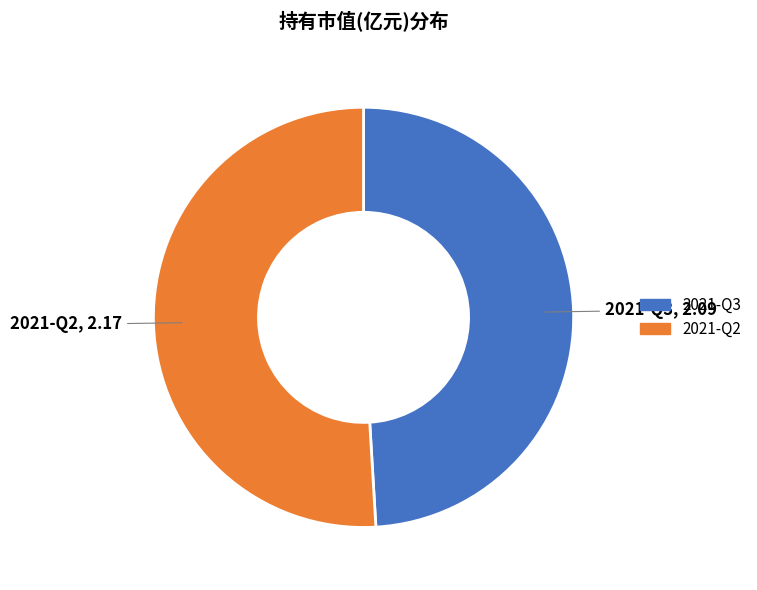

Count the number of slices in the pie.

2